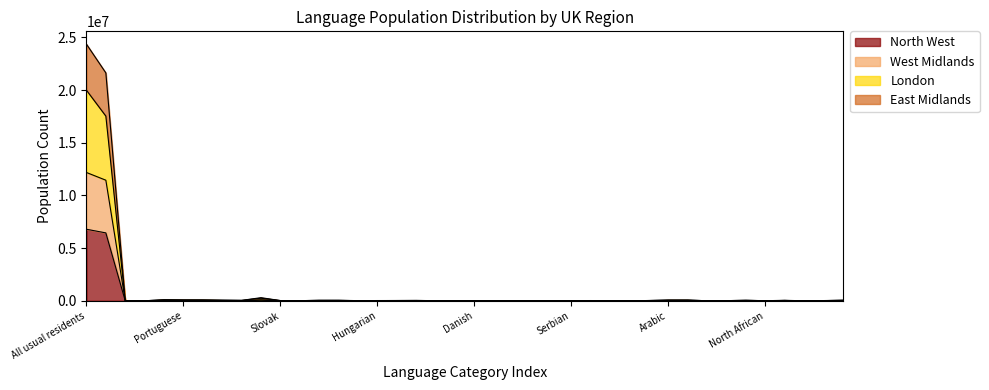

The East Midlands series shows 26886 at Latvian. True or false?

False